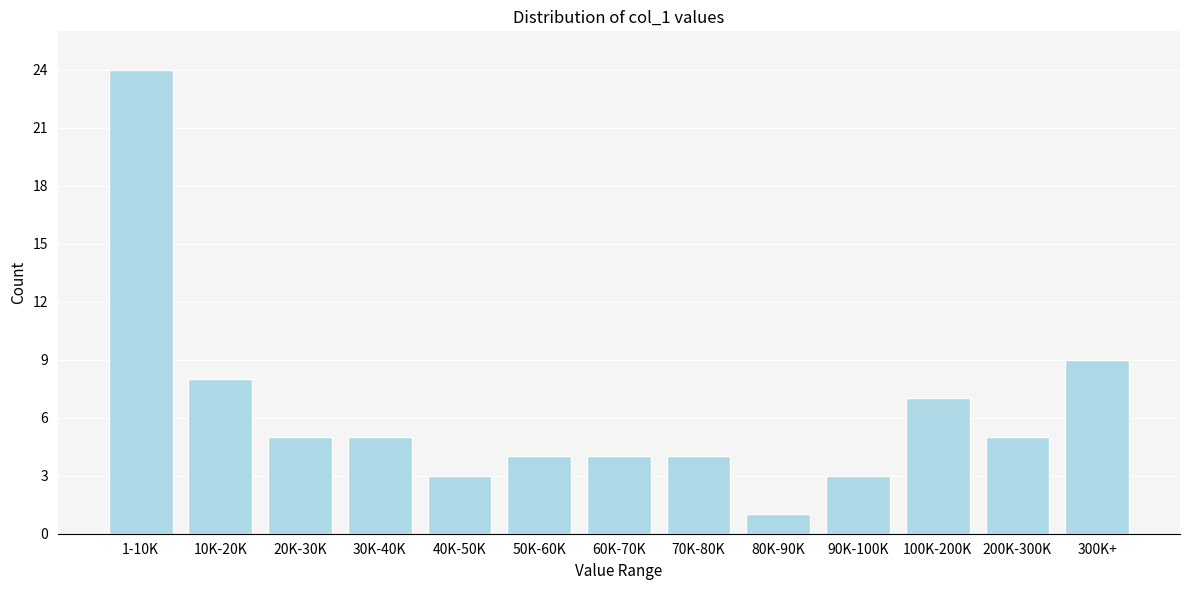

Reading left to right, transcribe all the data shown in this chart.

24	8	5	5	3	4	4	4	1	3	7	5	9